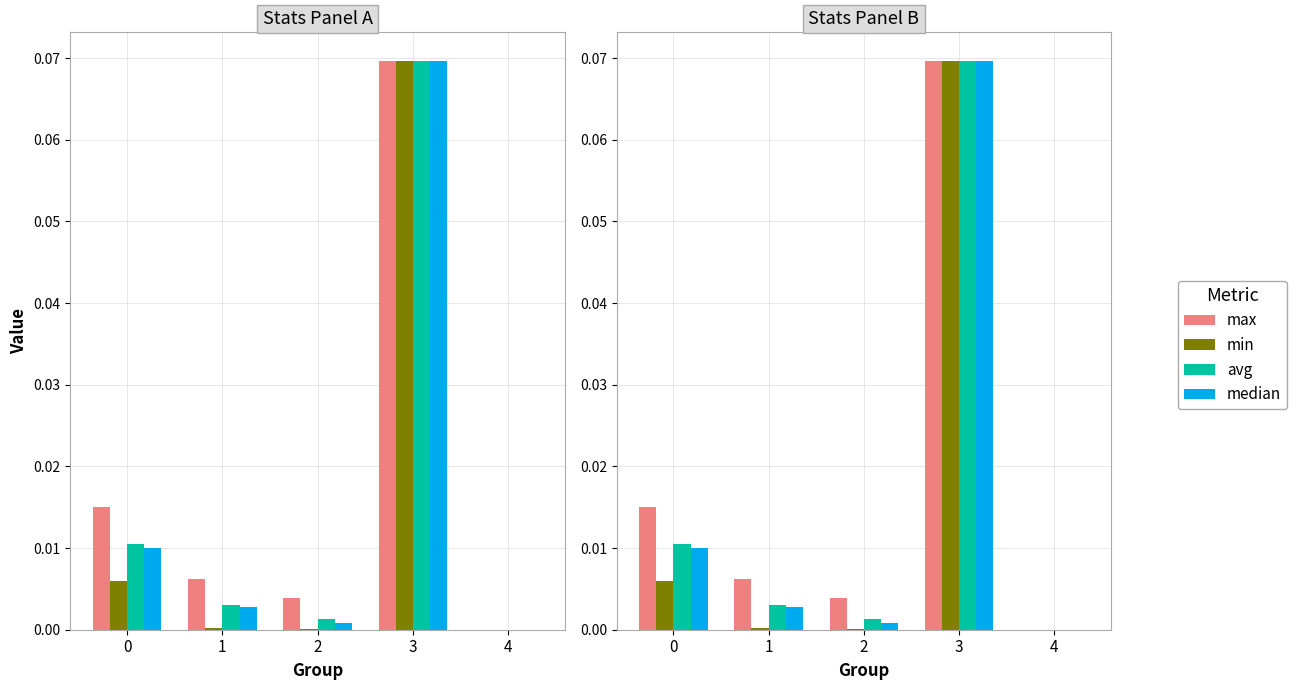

How many categories are shown in the chart?

5